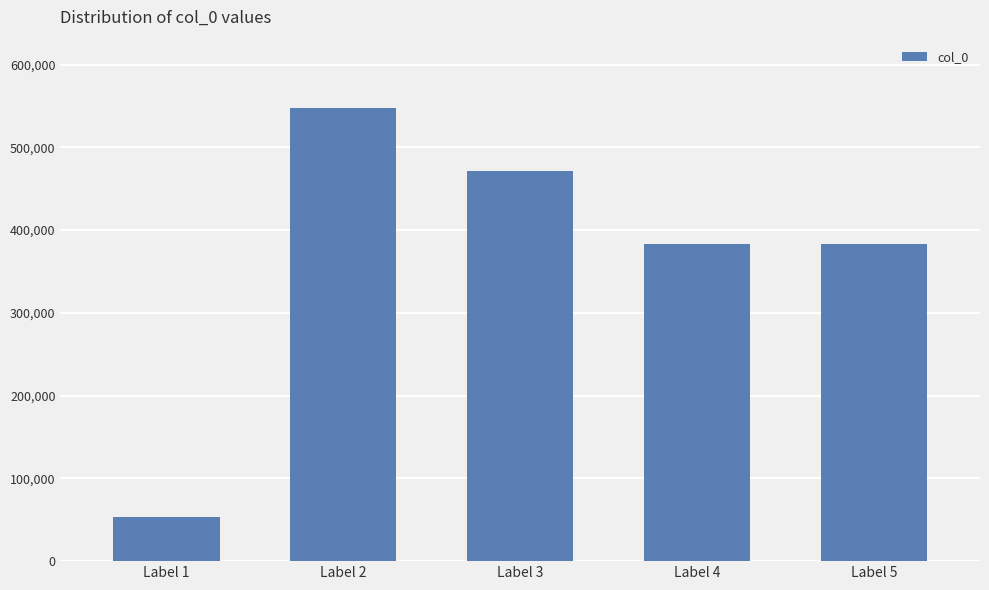

What is the value of the 2nd bar from the left?

547922